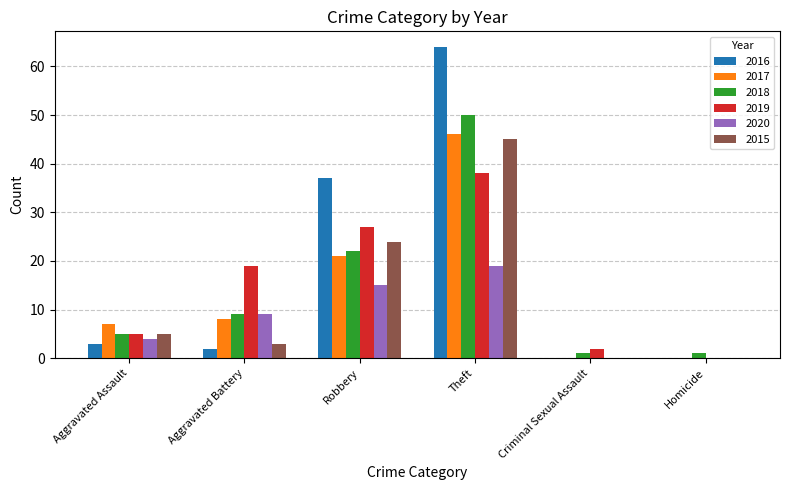

Reading left to right, extract all data points from this chart.

2016: 3	2	37	64	0	0
2017: 7	8	21	46	0	0
2018: 5	9	22	50	1	1
2019: 5	19	27	38	2	0
2020: 4	9	15	19	0	0
2015: 5	3	24	45	0	0